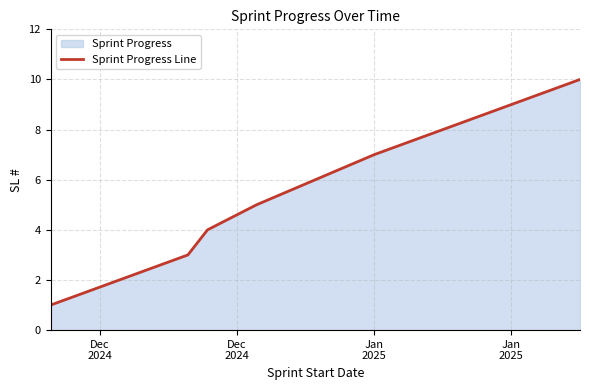

True or false: the data has more than 2 interior local peaks.

False